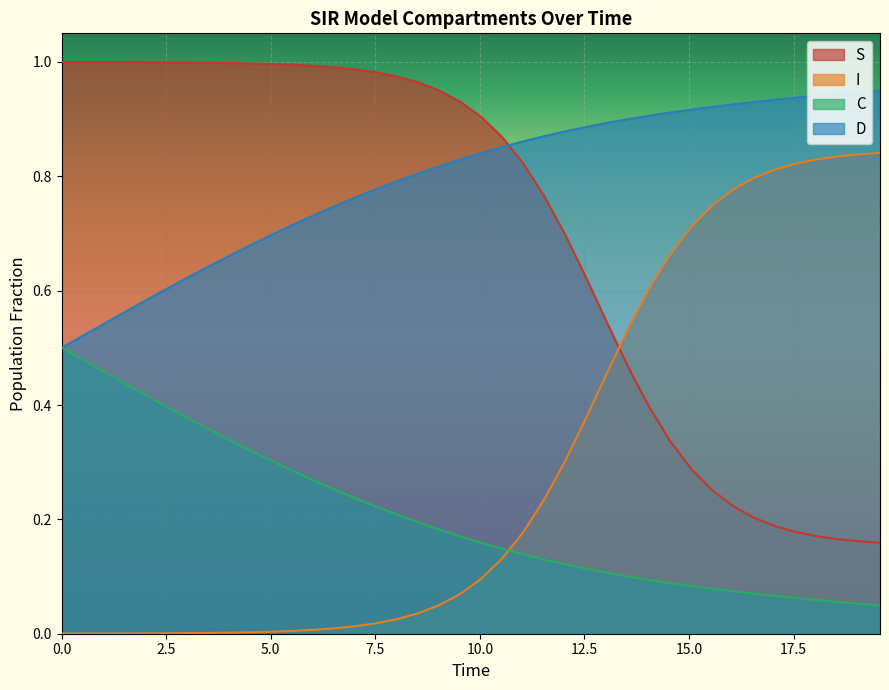

Which series has the largest total across all categories?

D